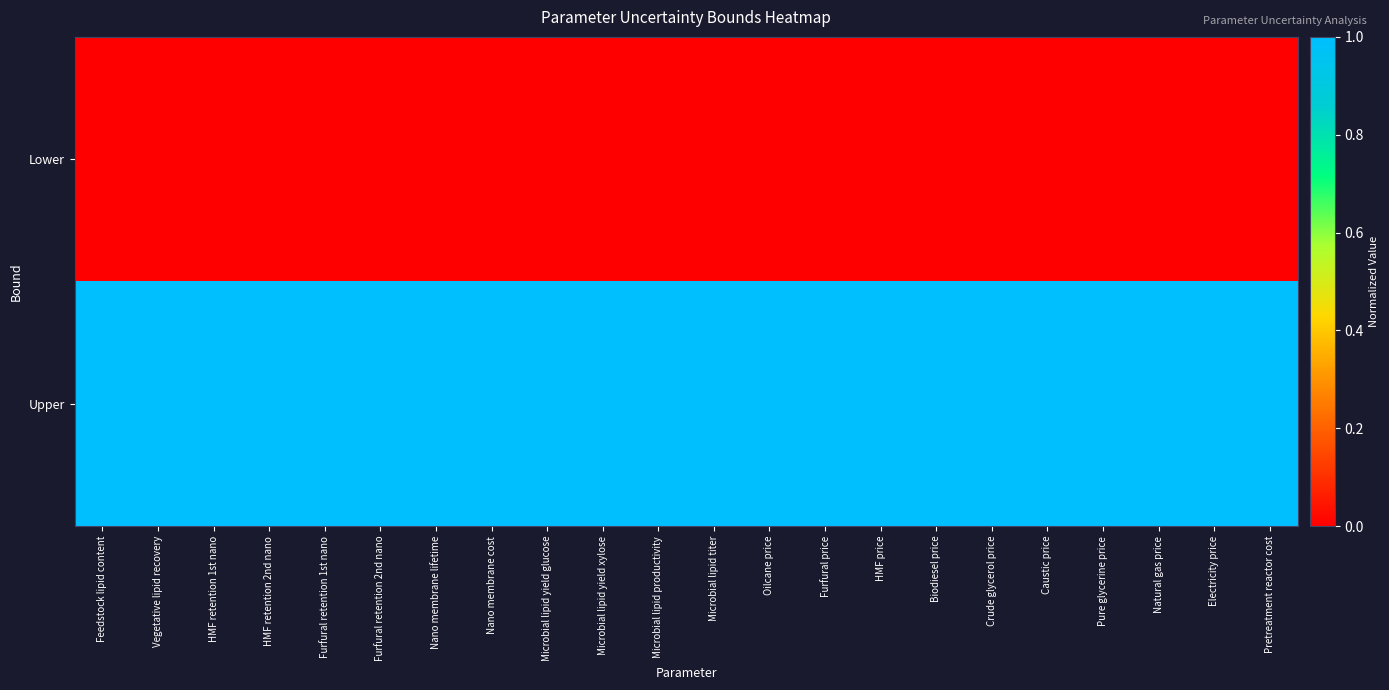

Between Oilcane price and HMF price, which series saw the biggest shift?

Lower